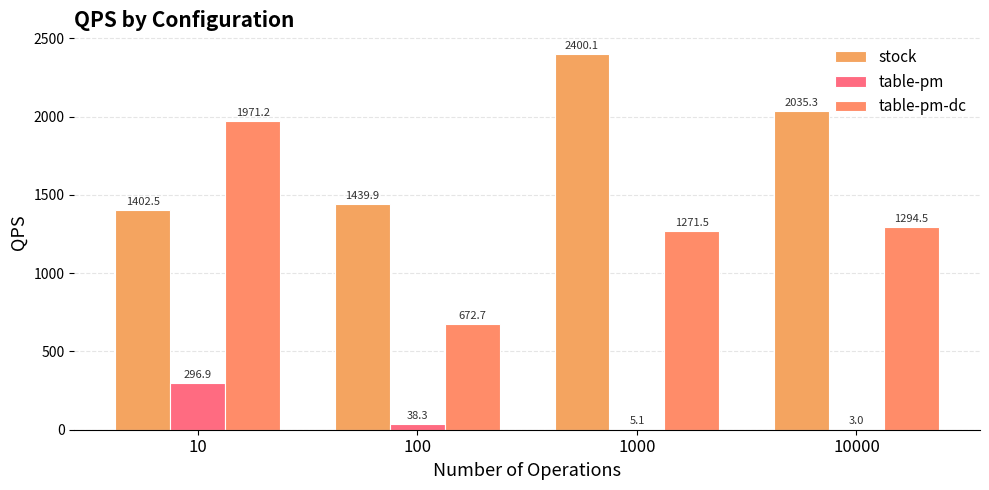

List the series in order of their peak value, highest first.

stock, table-pm-dc, table-pm